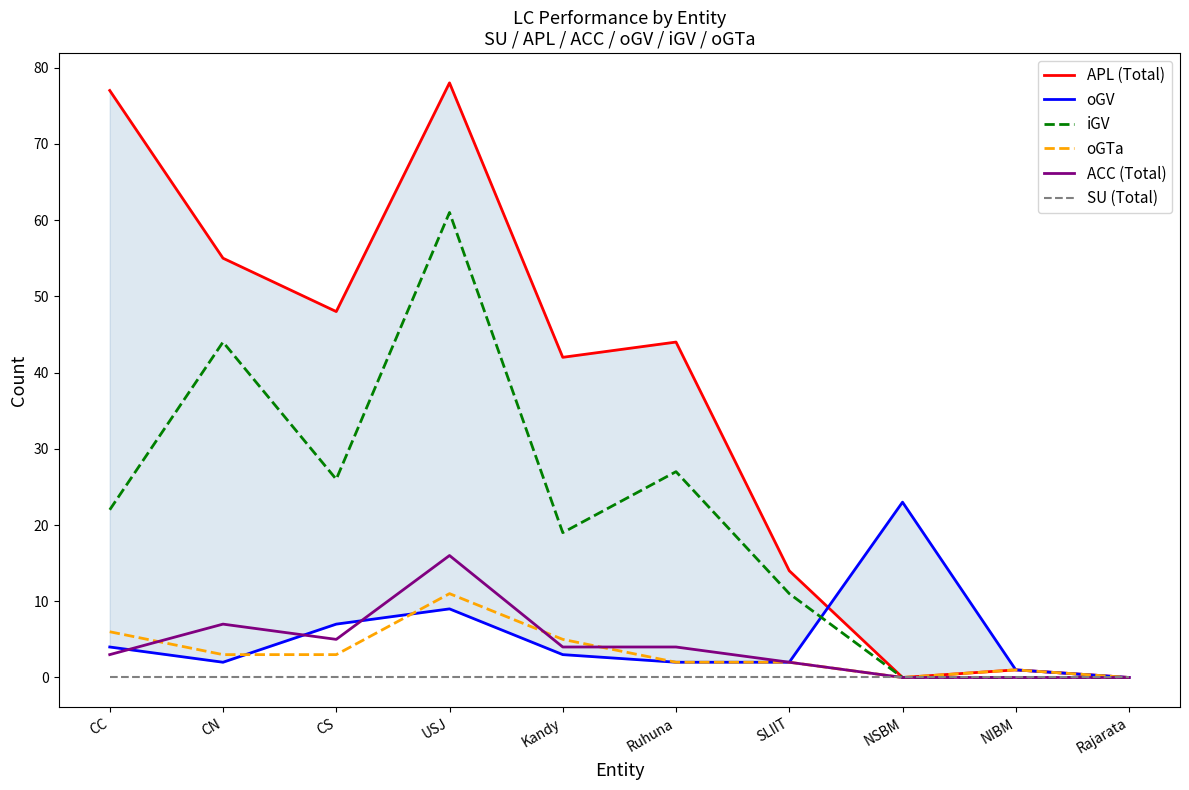

Reading left to right, what are all the values shown in this chart?

APL (Total): 77	55	48	78	42	44	14	0	1	0
oGV: 4	2	7	9	3	2	2	23	1	0
iGV: 22	44	26	61	19	27	11	0	0	0
oGTa: 6	3	3	11	5	2	2	0	1	0
ACC (Total): 3	7	5	16	4	4	2	0	0	0
SU (Total): 0	0	0	0	0	0	0	0	0	0